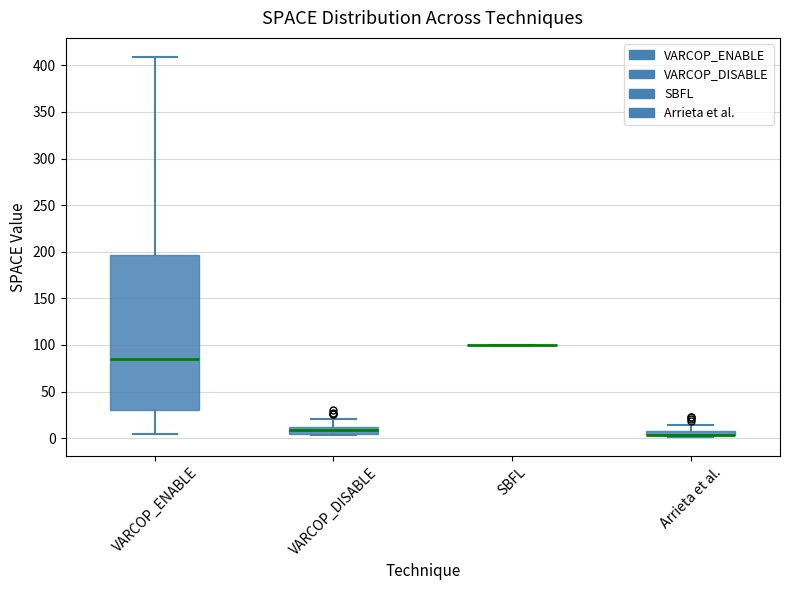

Where is the upper edge of the box for Arrieta et al. on the y-axis? The values are not printed on the chart, so give them approximately, as read against the axis.

10